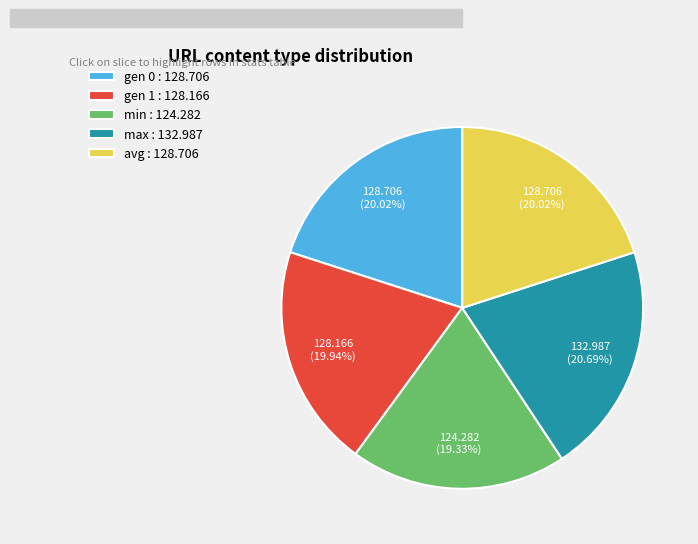

Is it true that max is 21% of the pie?

True